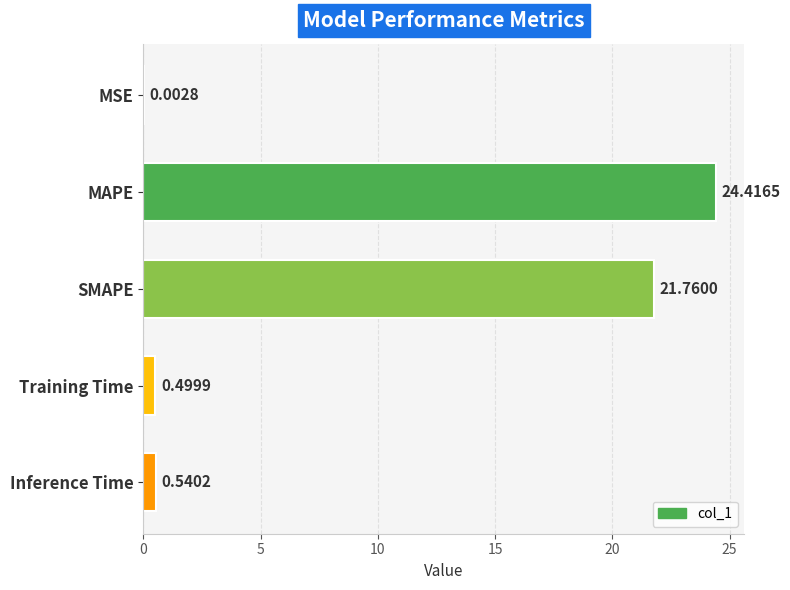

What is the sum of all values?

47.2